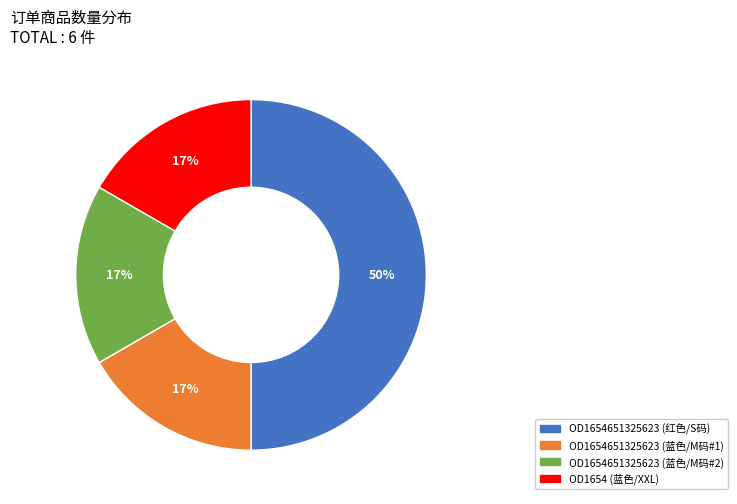

Is it true that OD1654 (蓝色/XXL) is 17% of the pie?

True